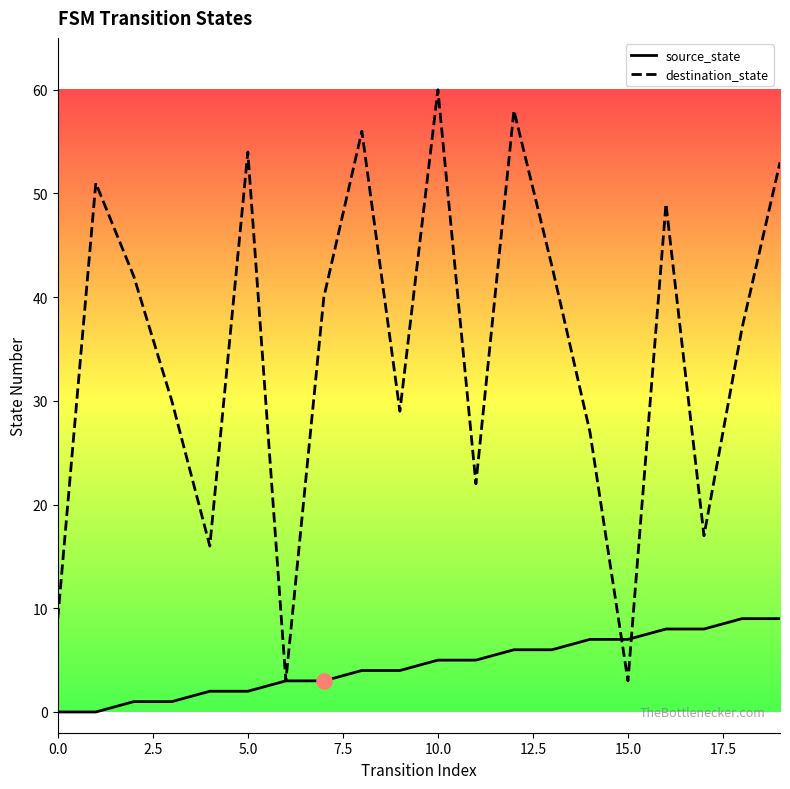

Which series has the largest range (max minus min)?

destination_state